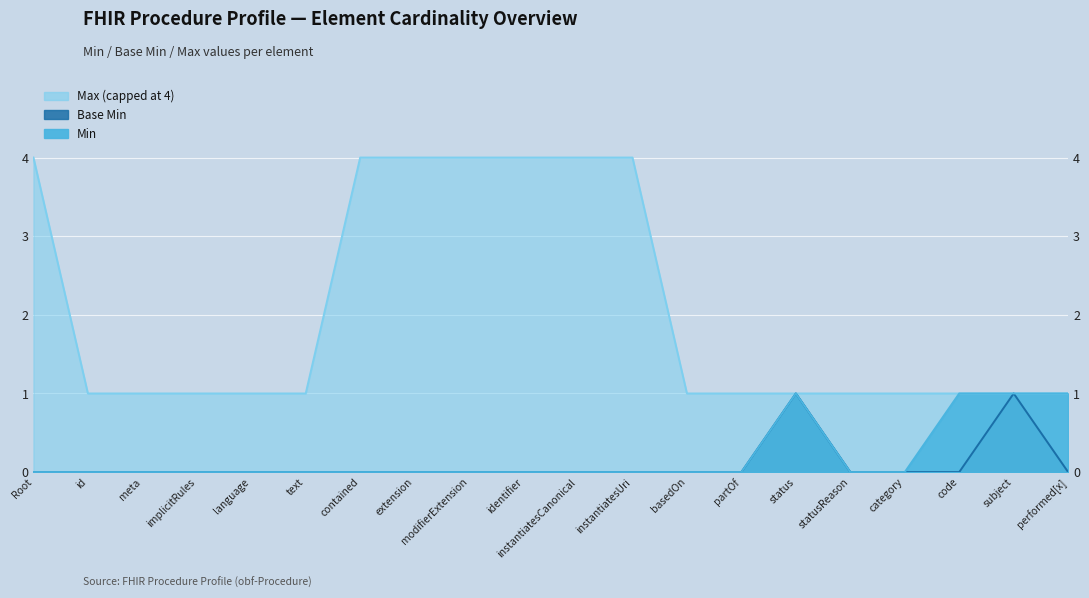

List the series in order of their peak value, lowest first.

Min (x-axis index), Base Min, Max numeric